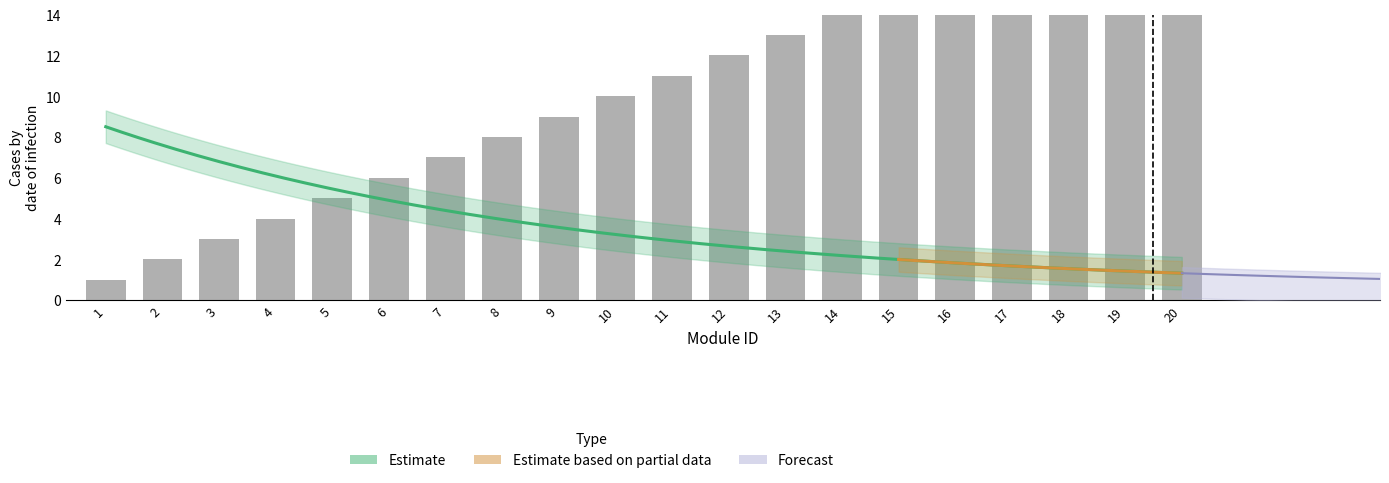

Reading left to right, what are all the values shown in this chart?

1=1	2=2	3=3	4=4	5=5	6=6	7=7	8=8	9=9	10=10	11=11	12=12	13=13	14=14	15=15	16=16	17=17	18=18	19=19	20=20